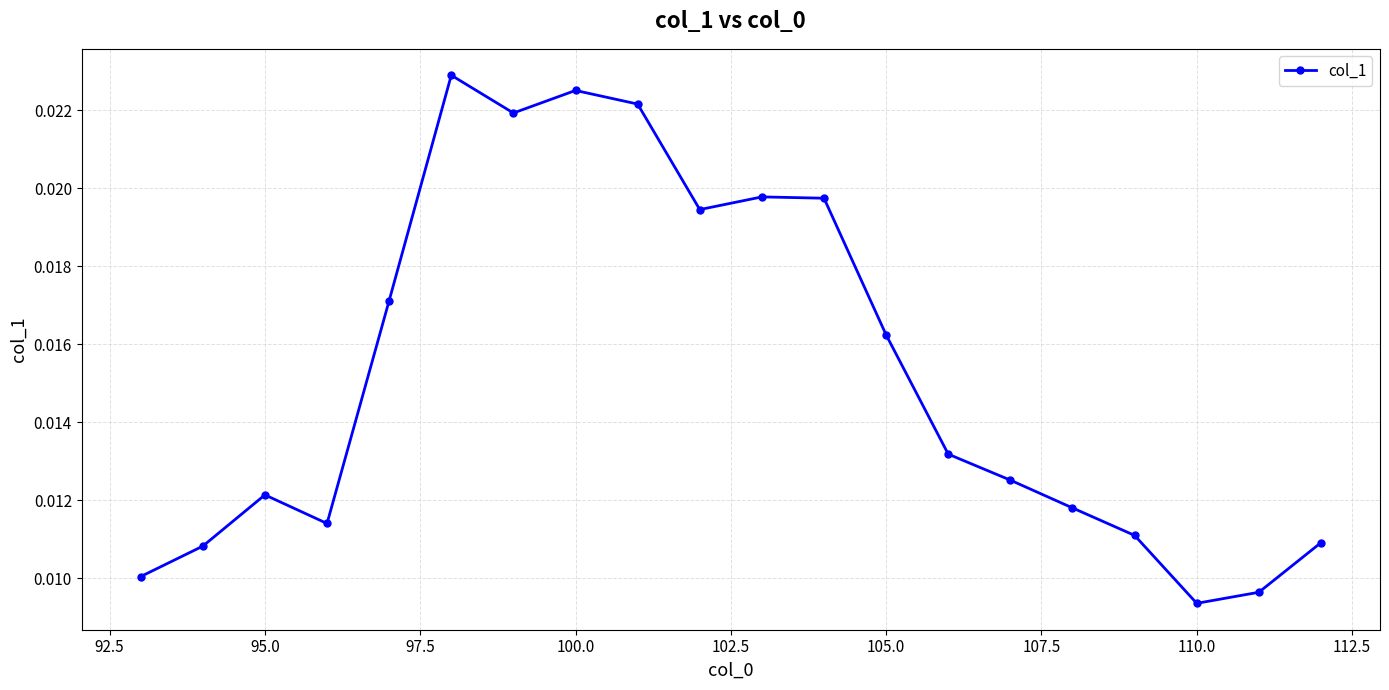

How many distinct data groups are displayed?

1